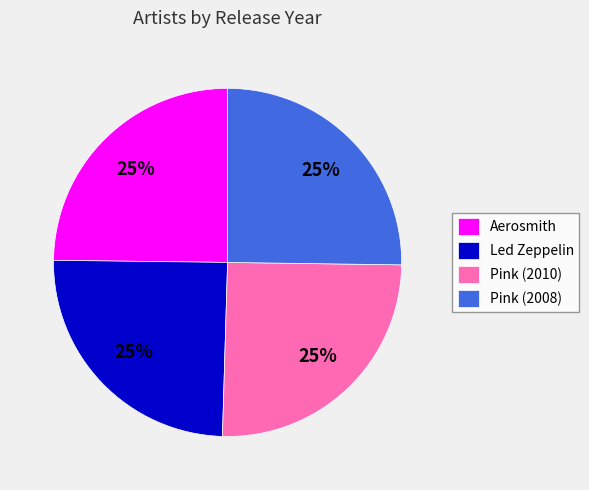

Is Aerosmith the majority of the pie?

No